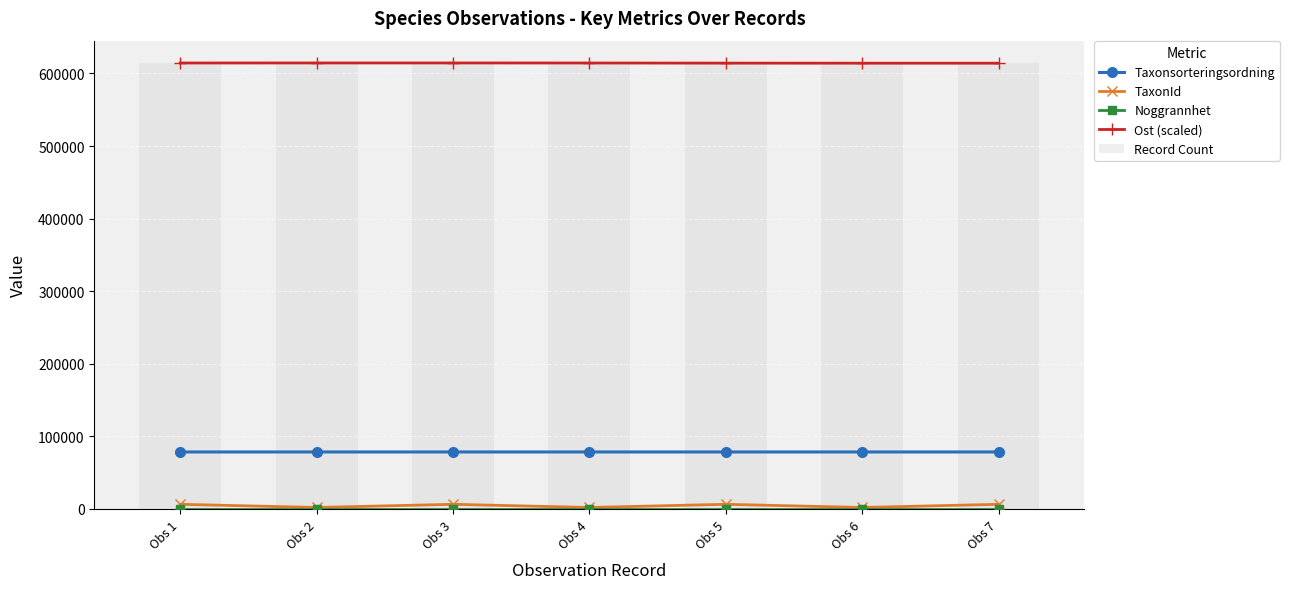

What value does the Taxonsorteringsordning series have at Obs 7?

78569